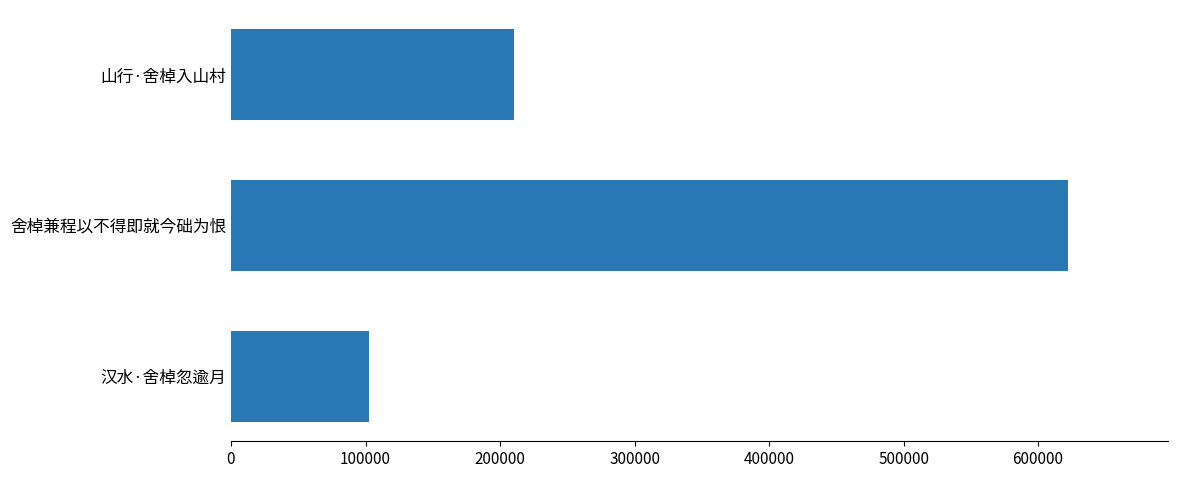

How many values are between 102797 and 622142?

3